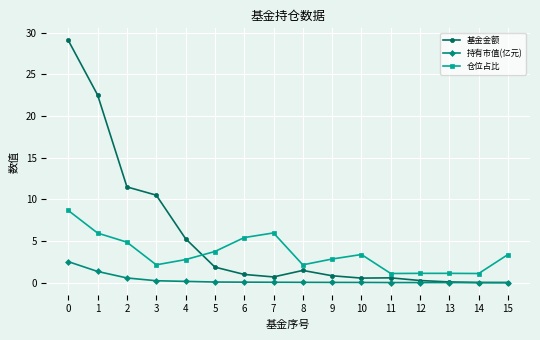

Count the number of categories in the chart.

16